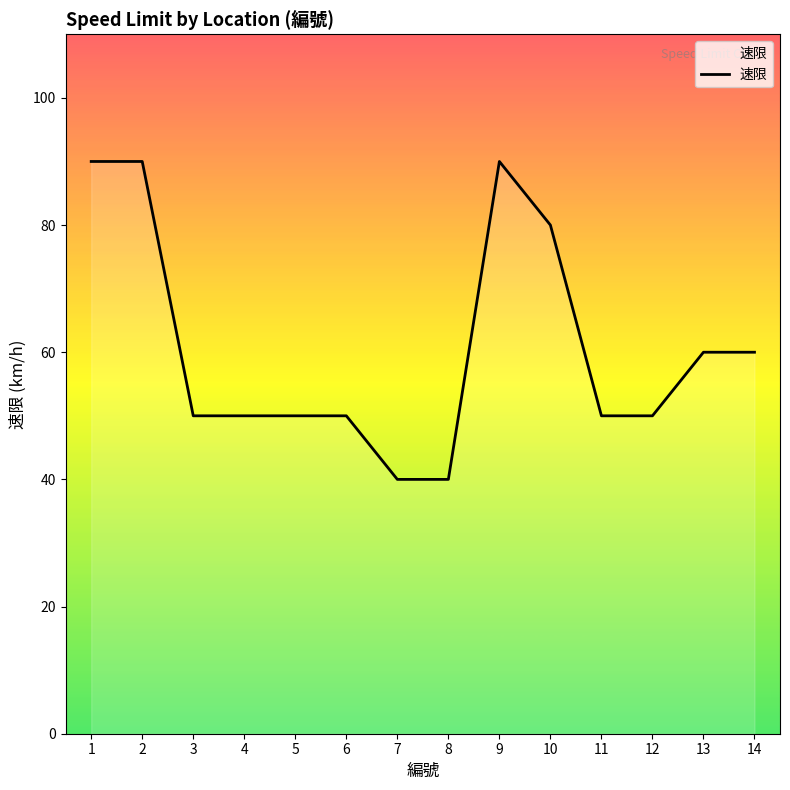

What is the change in value from 2 to 7?

-50